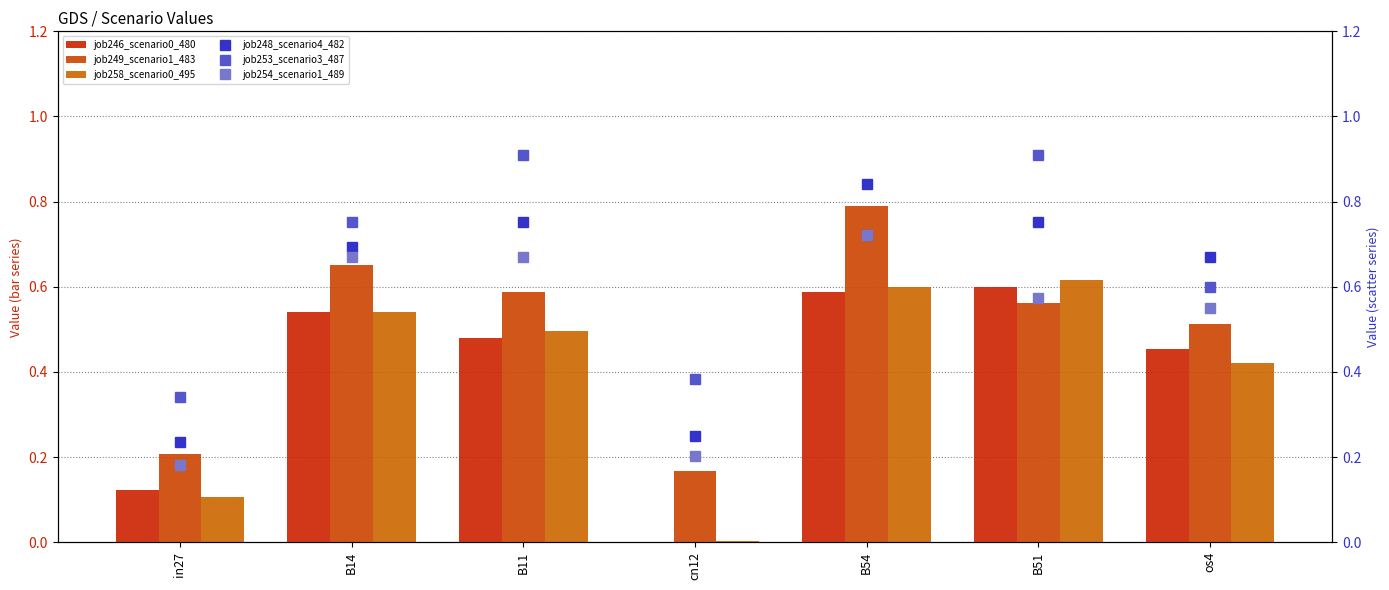

Count the number of categories in the chart.

7